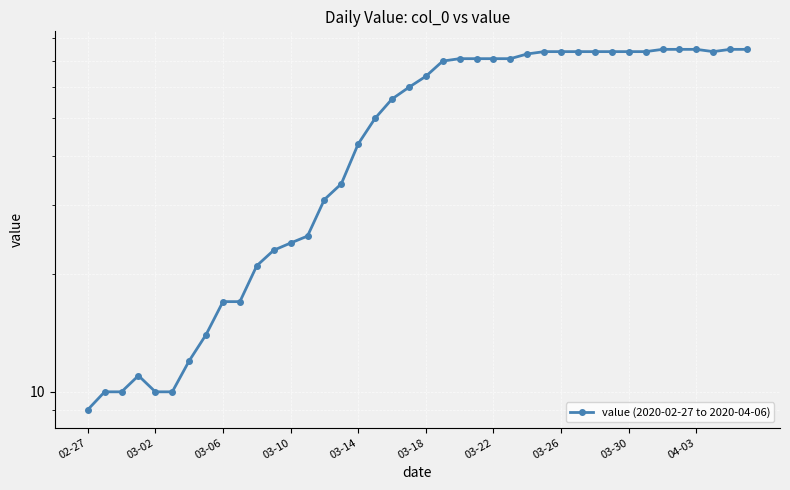

True or false: there are more than 0 points higher than both neighbors.

True